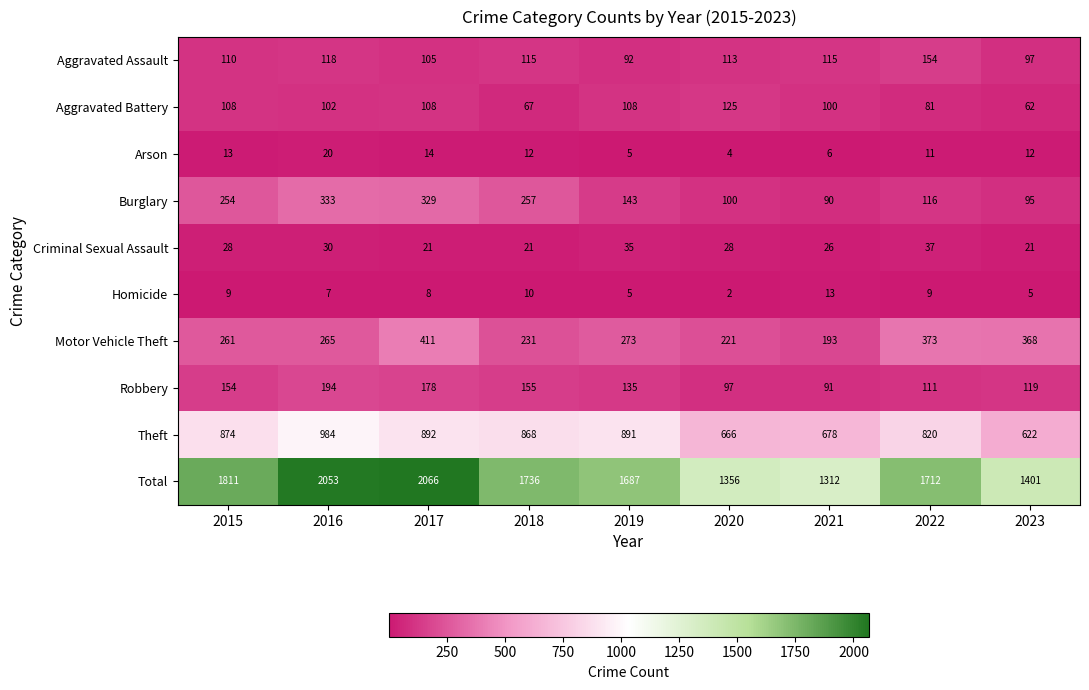

List the series in order of their peak value, lowest first.

Homicide, Arson, Criminal Sexual Assault, Aggravated Battery, Aggravated Assault, Robbery, Burglary, Motor Vehicle Theft, Theft, Total